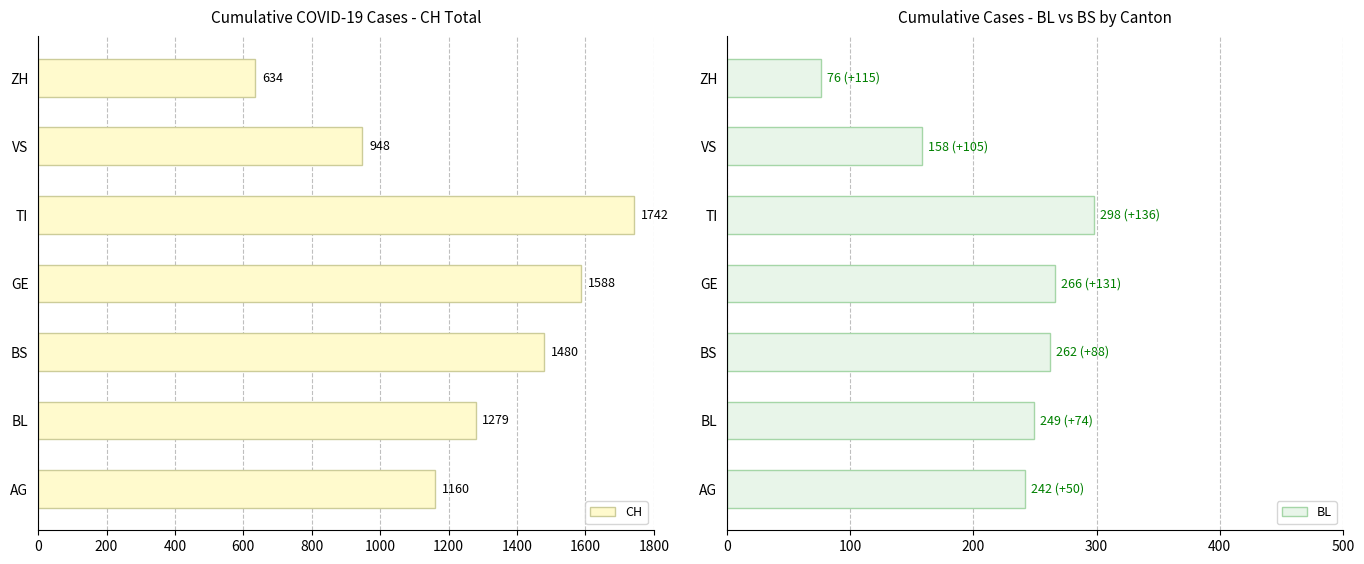

At which label does CH reach its minimum?

ZH